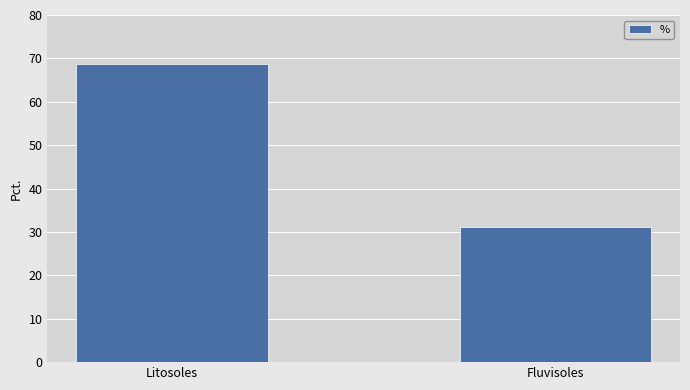

Where does the data first go above 68?

Litosoles